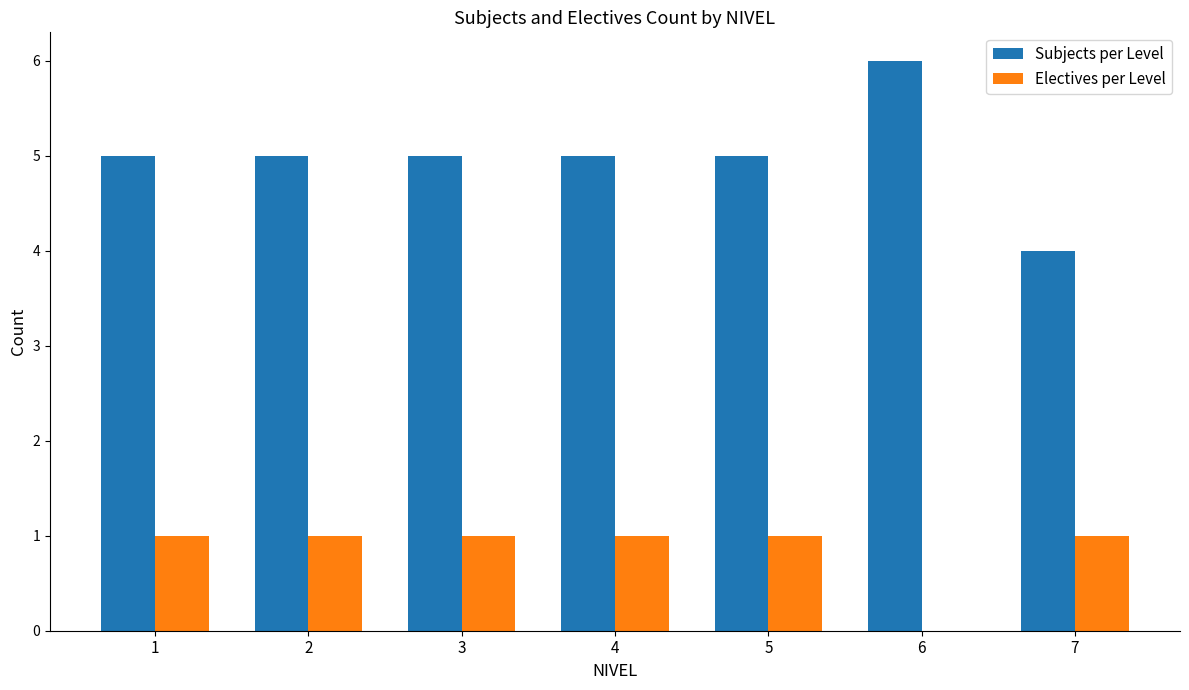

Between 5 and 7, which series saw the biggest shift?

Subjects per Level